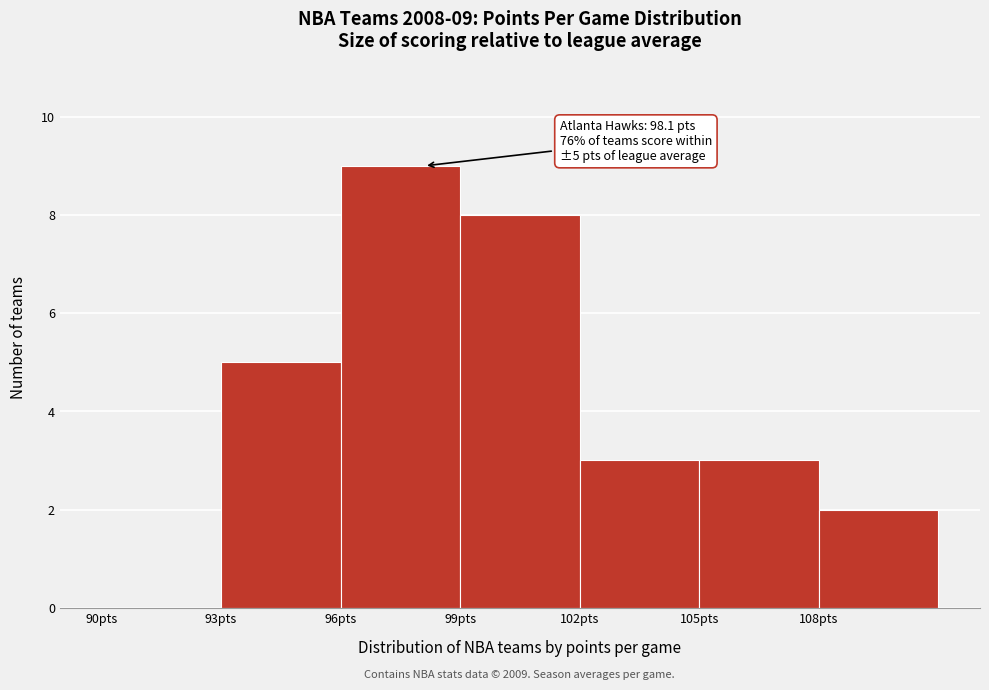

Which range on the x-axis has the tallest bar?

96 to 99